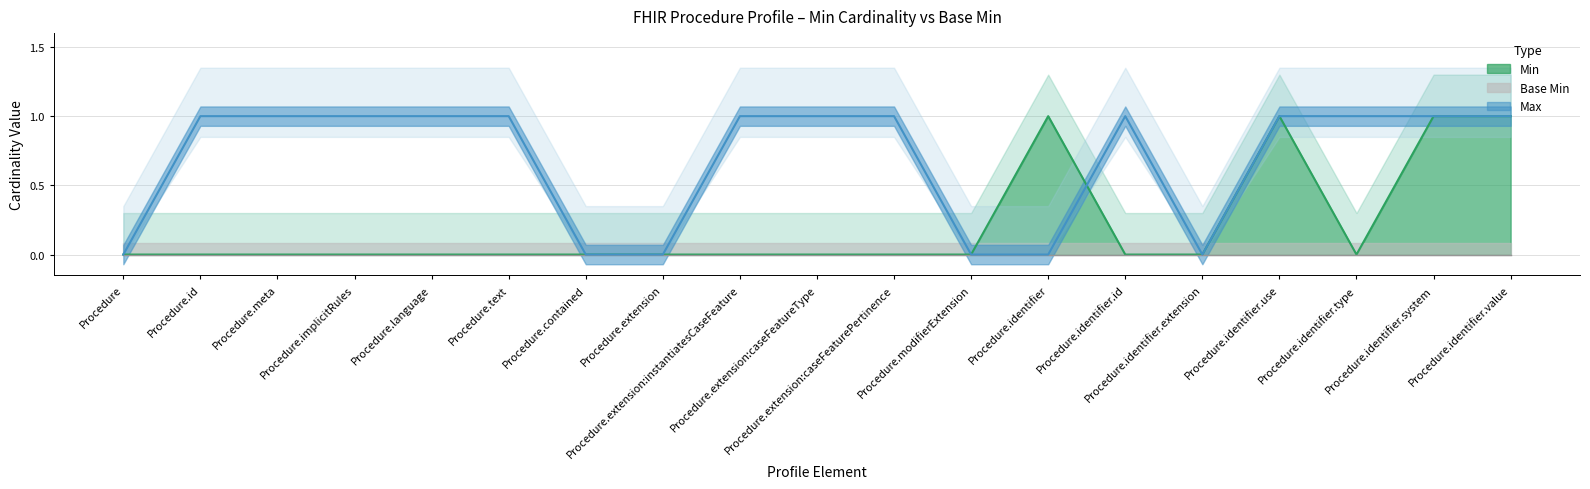

How many points are higher than both their immediate neighbors (excluding endpoints)?

2